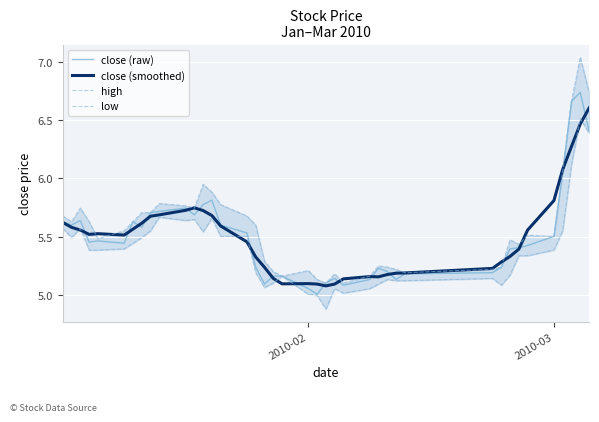

True or false: low and close (raw) intersect in this chart.

False